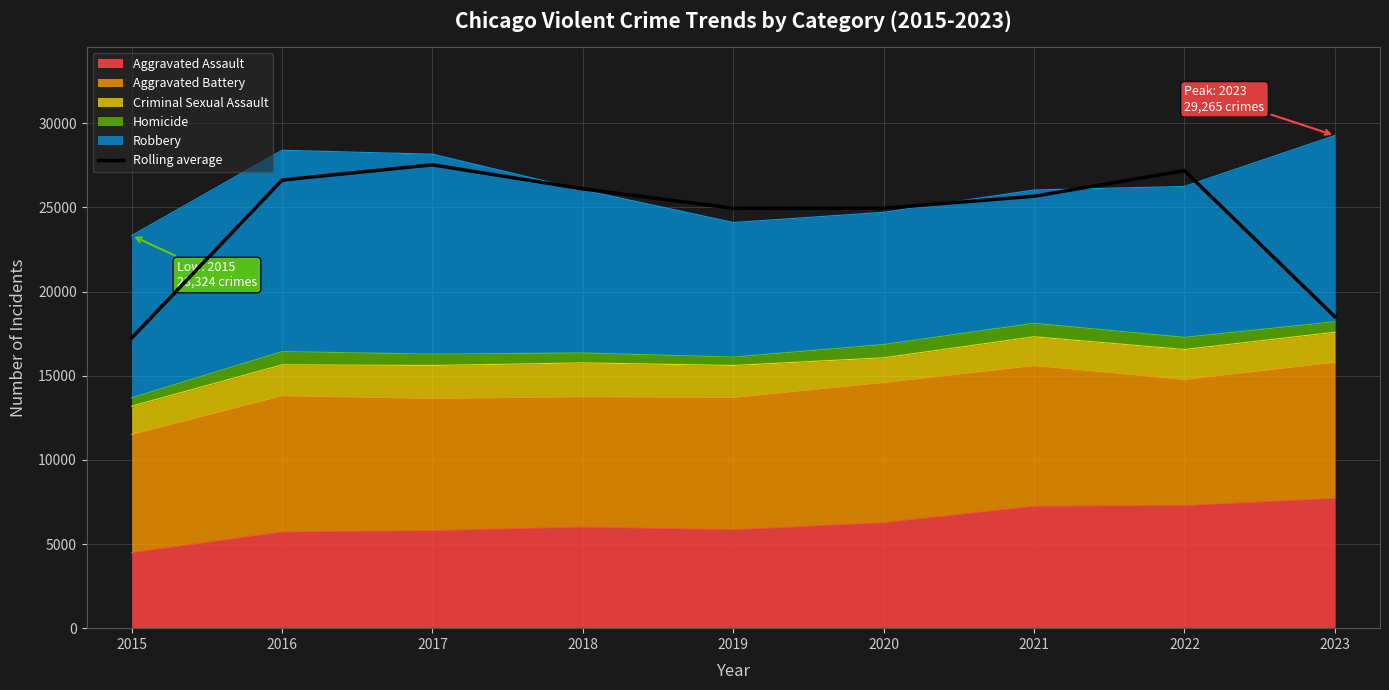

What value does the data have at 2016?

26624.0